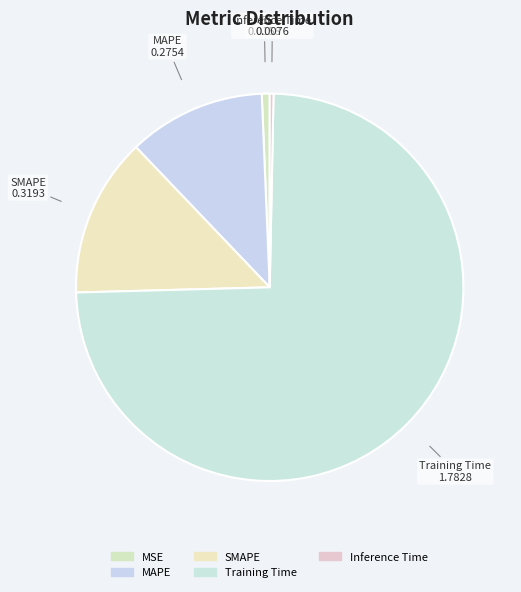

Which has a higher value, SMAPE or Training Time?

Training Time